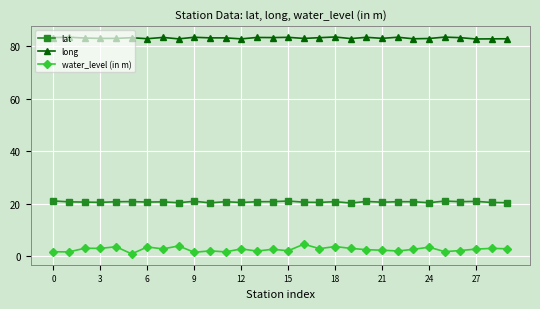

Which series has the widest spread of values?

water_level (in m)